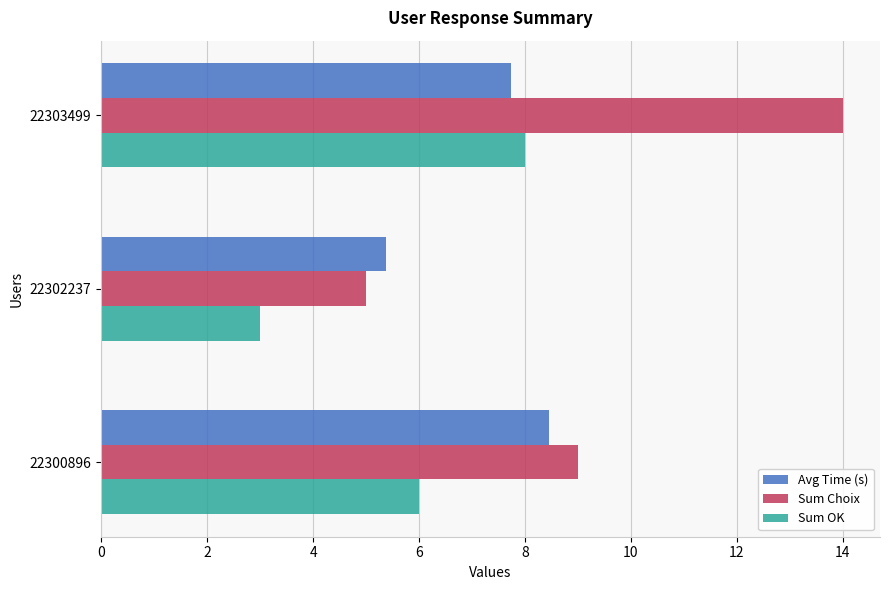

The value of Sum Choix at 22300896 is 5.8. True or false?

False